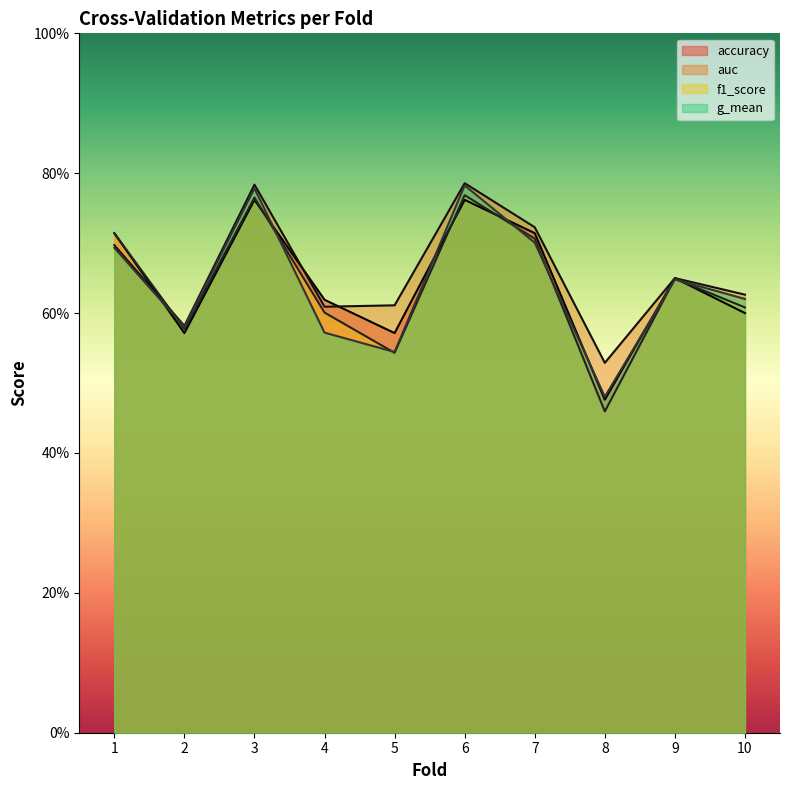

What is the total value across all series at 2?

2.3